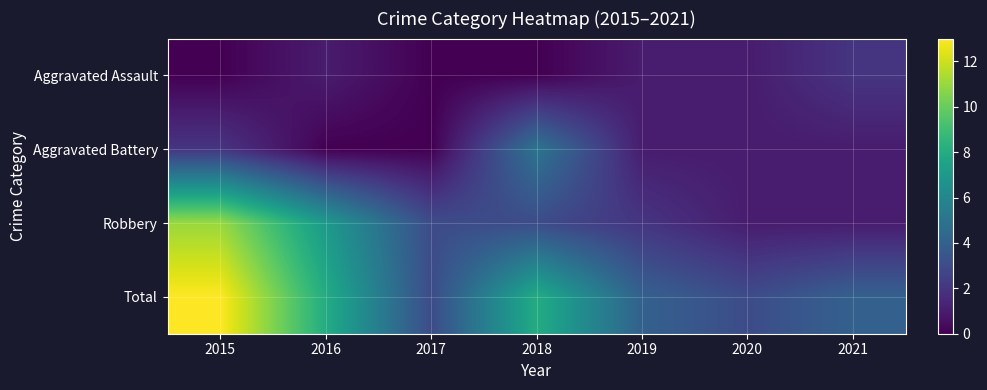

What is the greatest value displayed?

13